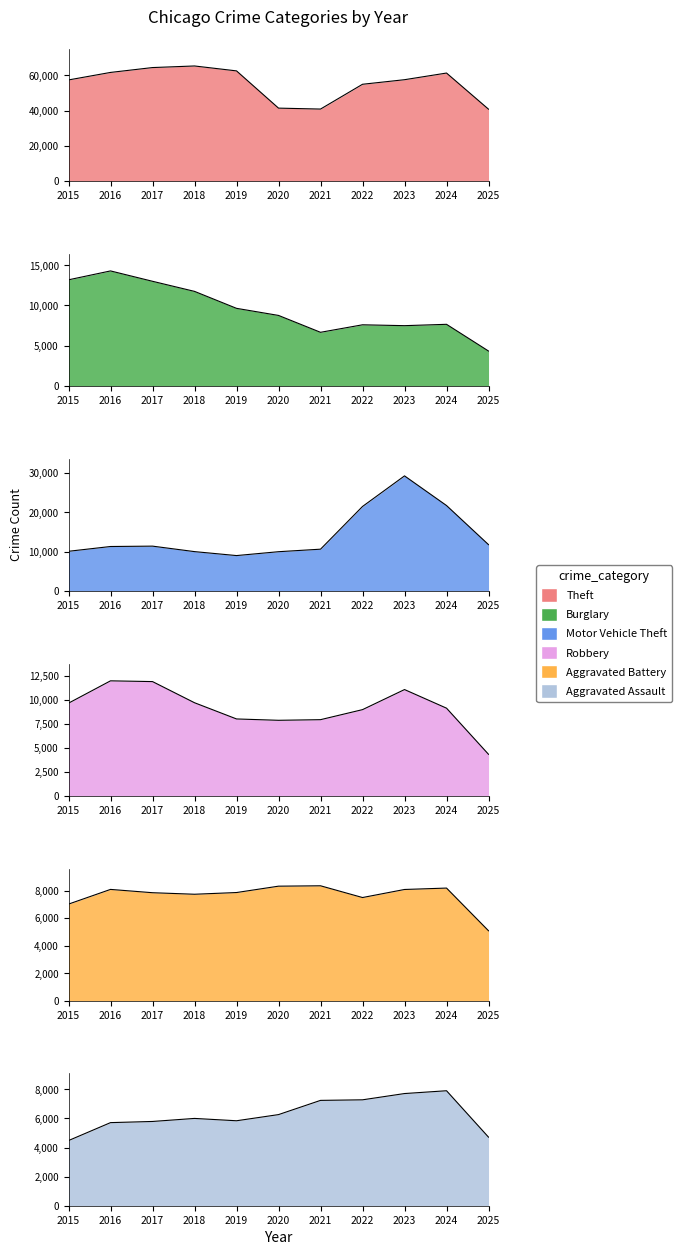

What is the maximum value for Motor Vehicle Theft?

29255